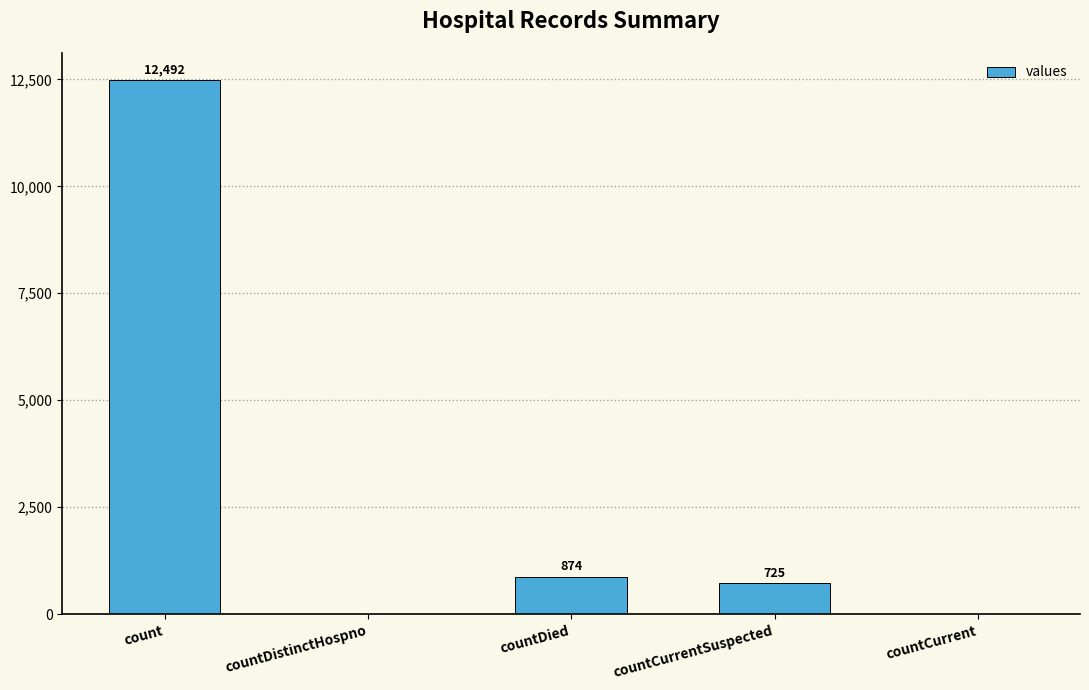

Where is the data nearest to the value 6246?

countDied